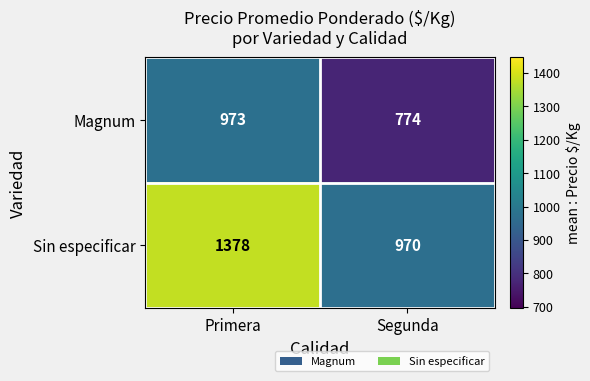

At how many categories does at least one series exceed 1312?

1